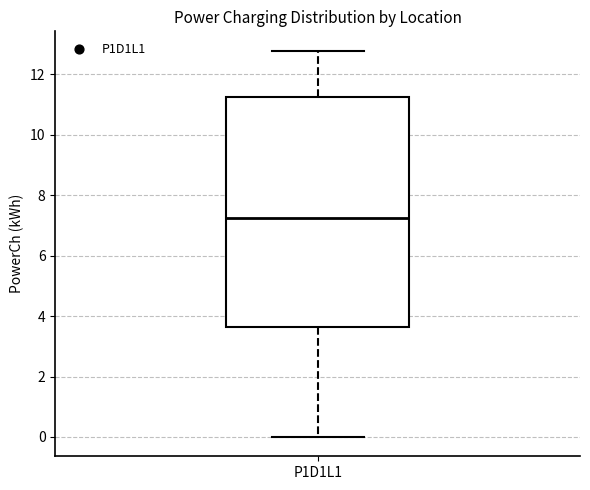

Read this box plot against the y-axis: the position of the median line, the range covered by the box, and the ends of both whiskers. The values are not printed on the chart, so give them approximately, as read against the axis.

median 7.2, box 3.6 to 11.2, whiskers 0.0 to 12.8